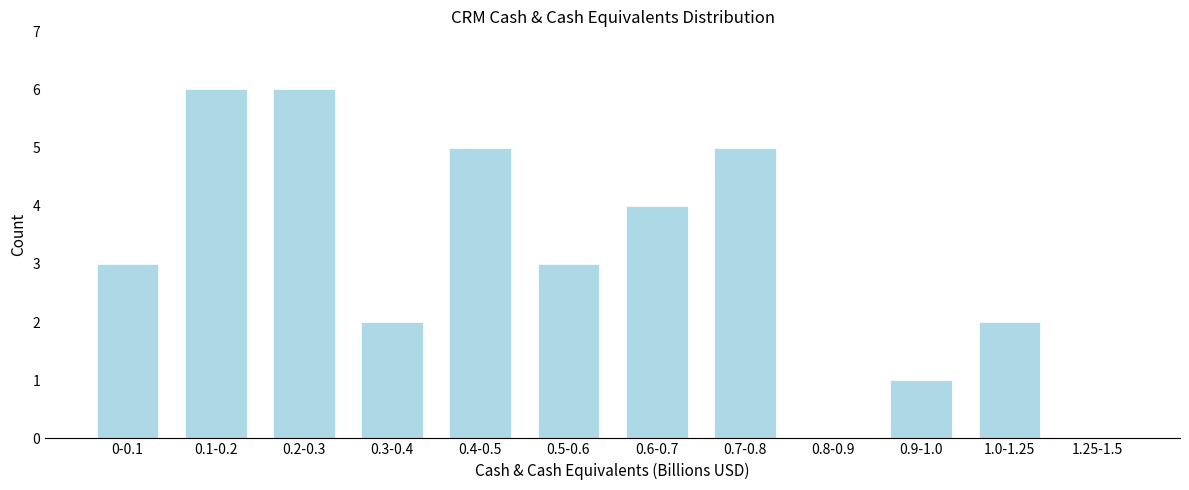

Reading right to left, what are all the values shown in this chart?

1.25-1.5=0	1.0-1.25=2	0.9-1.0=1	0.8-0.9=0	0.7-0.8=5	0.6-0.7=4	0.5-0.6=3	0.4-0.5=5	0.3-0.4=2	0.2-0.3=6	0.1-0.2=6	0-0.1=3